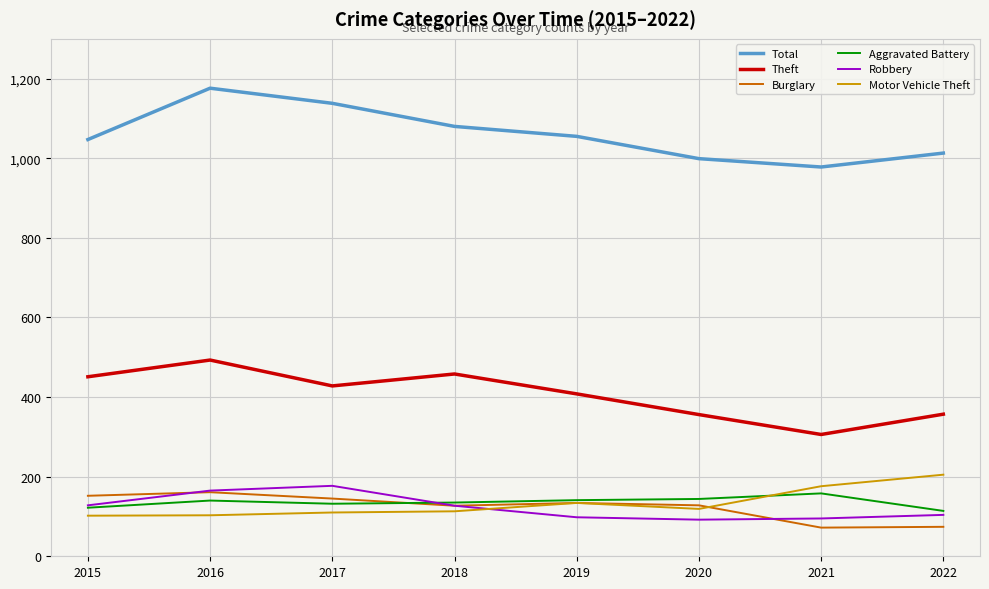

What is the maximum value for Motor Vehicle Theft?

205